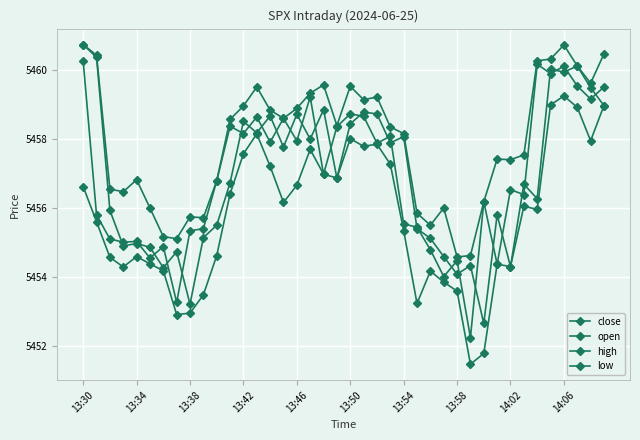

Which series has the largest total across all categories?

high